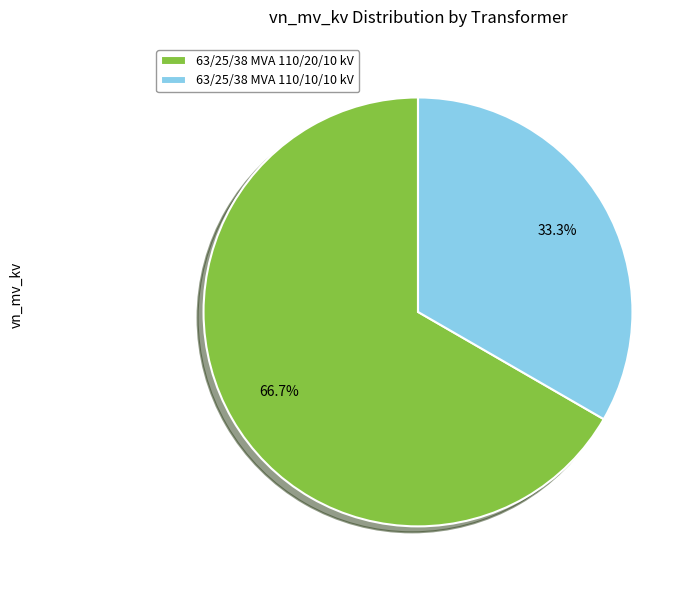

What is the smallest slice in the pie chart?

63/25/38 MVA 110/10/10 kV